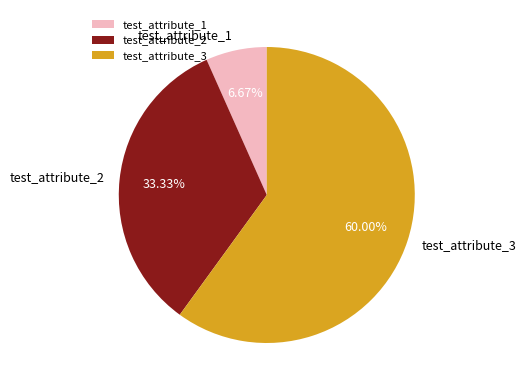

Is it true that test_attribute_3 is 60% of the pie?

True